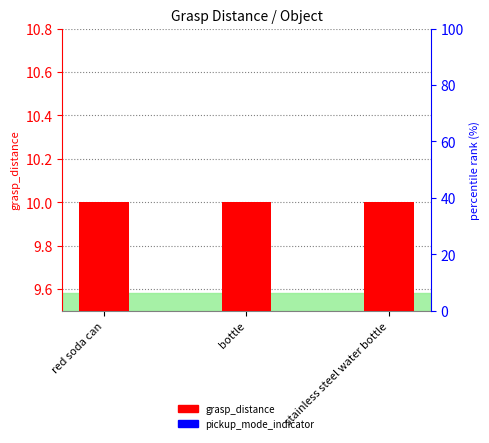

What is the value of the grasp_distance bar at the 2nd from the left?

10.0